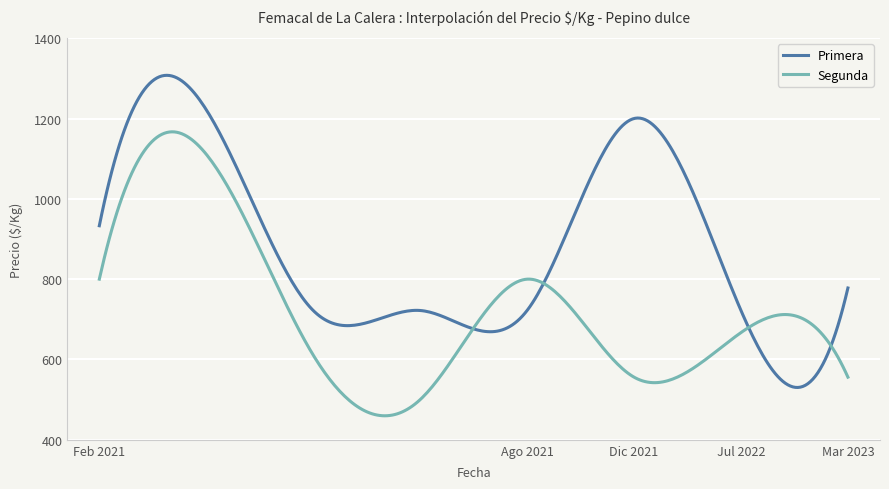

List the series in order of their overall mean, lowest first.

Segunda, Primera